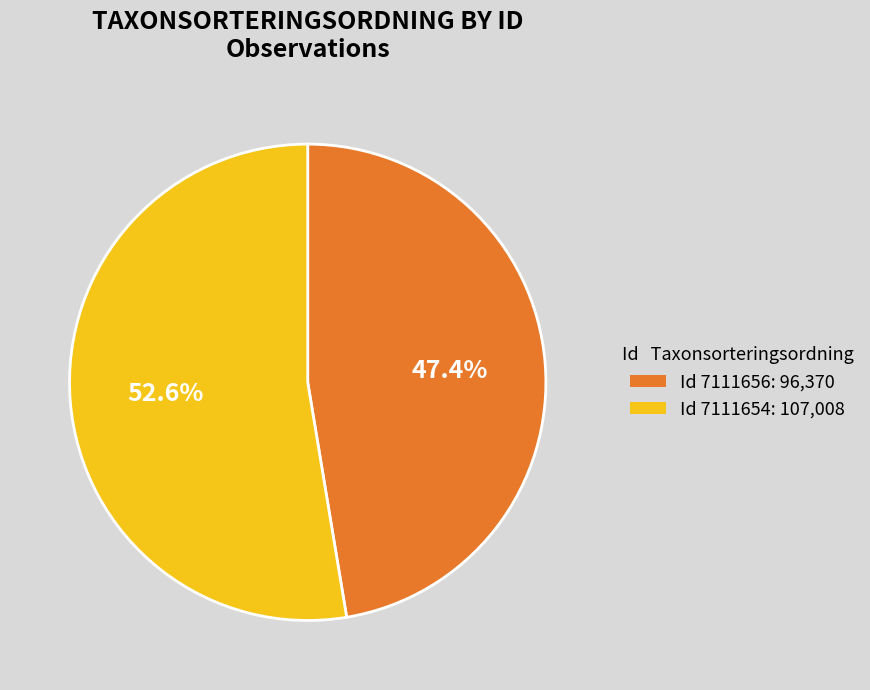

To the nearest percent, what is the difference between the largest and smallest slice percentages?

5%